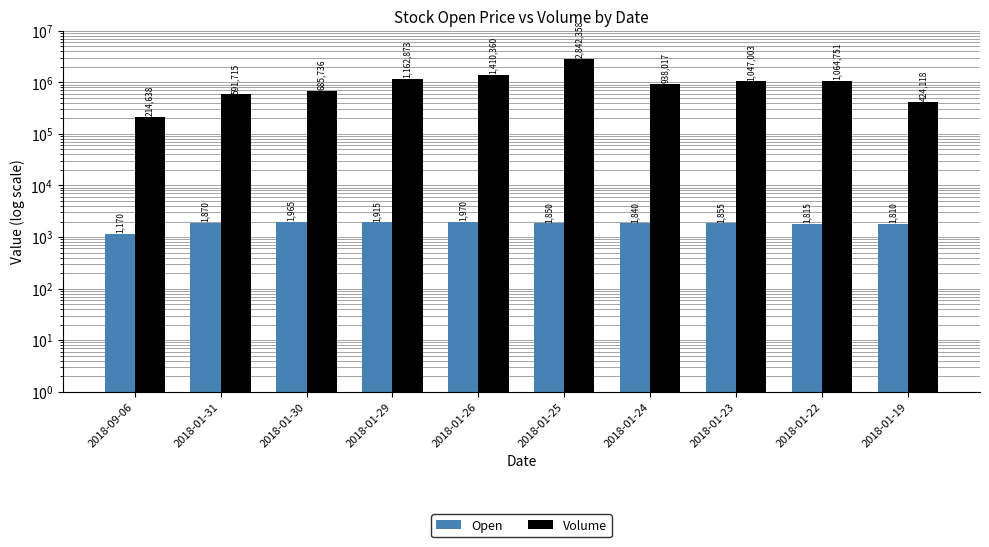

Rank the series at 2018-01-19 from highest to lowest value.

Volume, Open